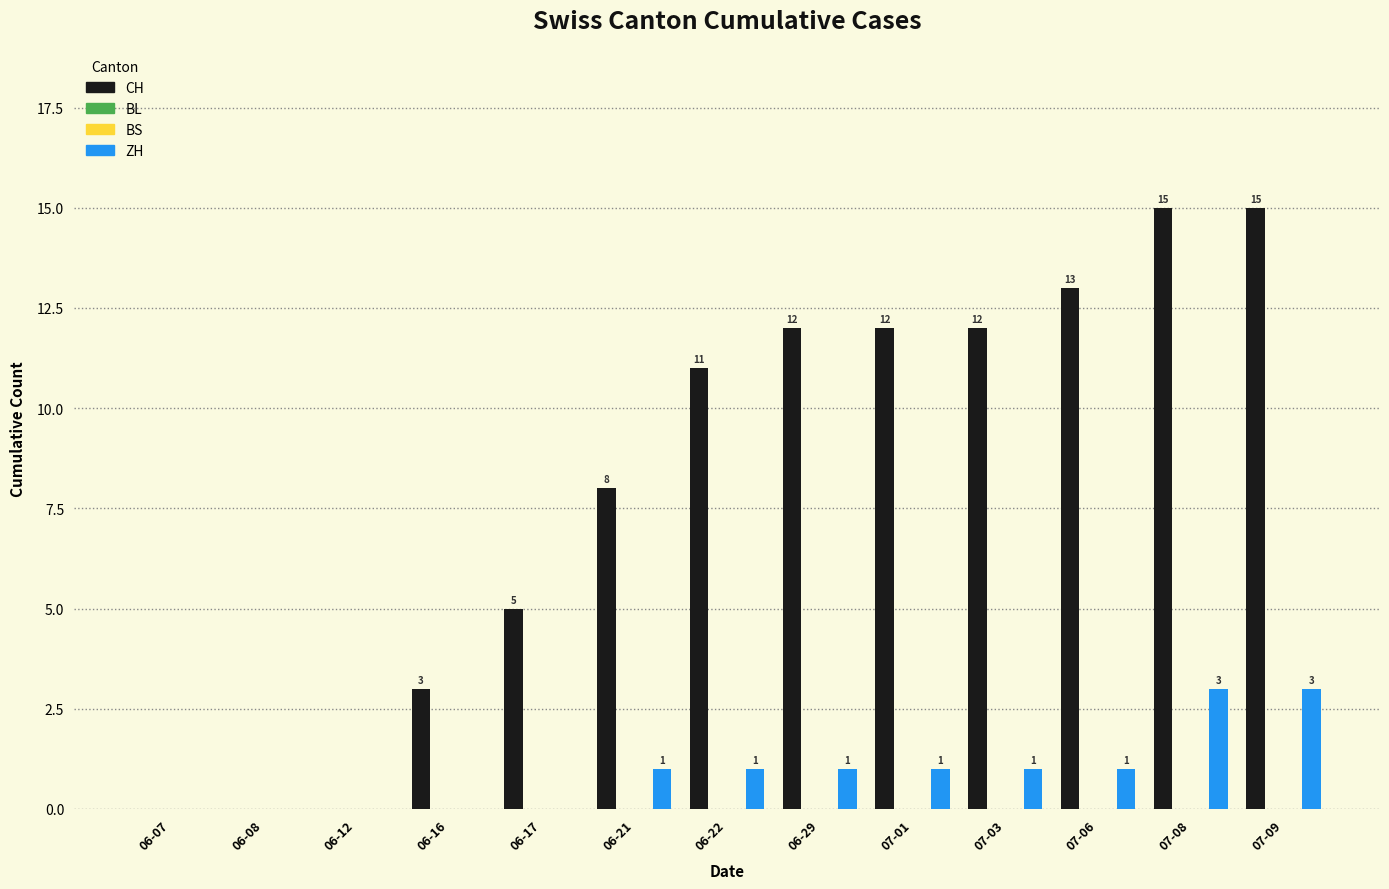

Reading left to right, transcribe all the data shown in this chart.

CH: 0	0	0	3	5	8	11	12	12	12	13	15	15
BL: 0	0	0	0	0	0	0	0	0	0	0	0	0
BS: 0	0	0	0	0	0	0	0	0	0	0	0	0
ZH: 0	0	0	0	0	1	1	1	1	1	1	3	3